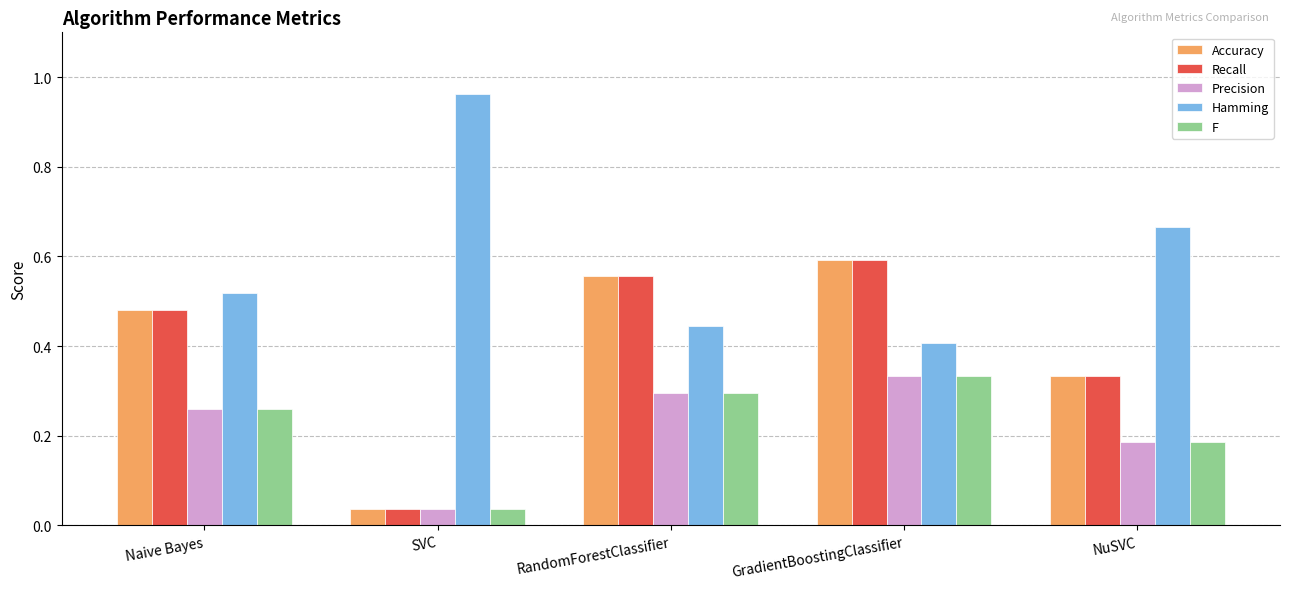

What is the total value across all series at Naive Bayes?

2.0